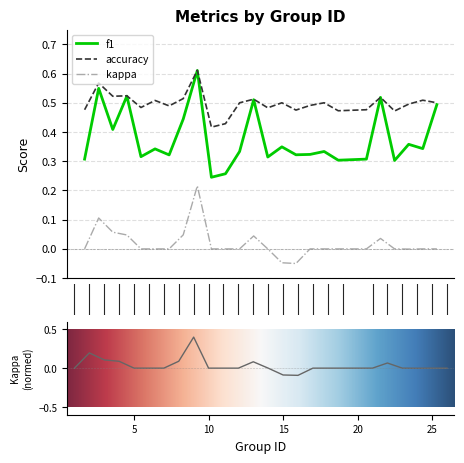

Count the accuracy values in the range 0 to 1.

25